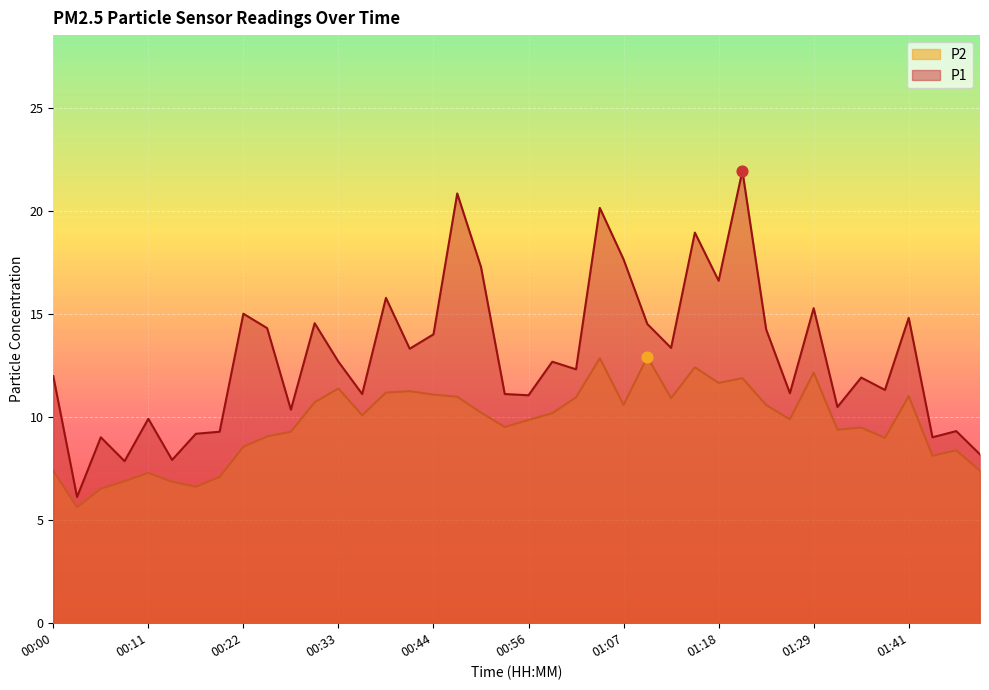

Which series contains the highest Y value?

P1